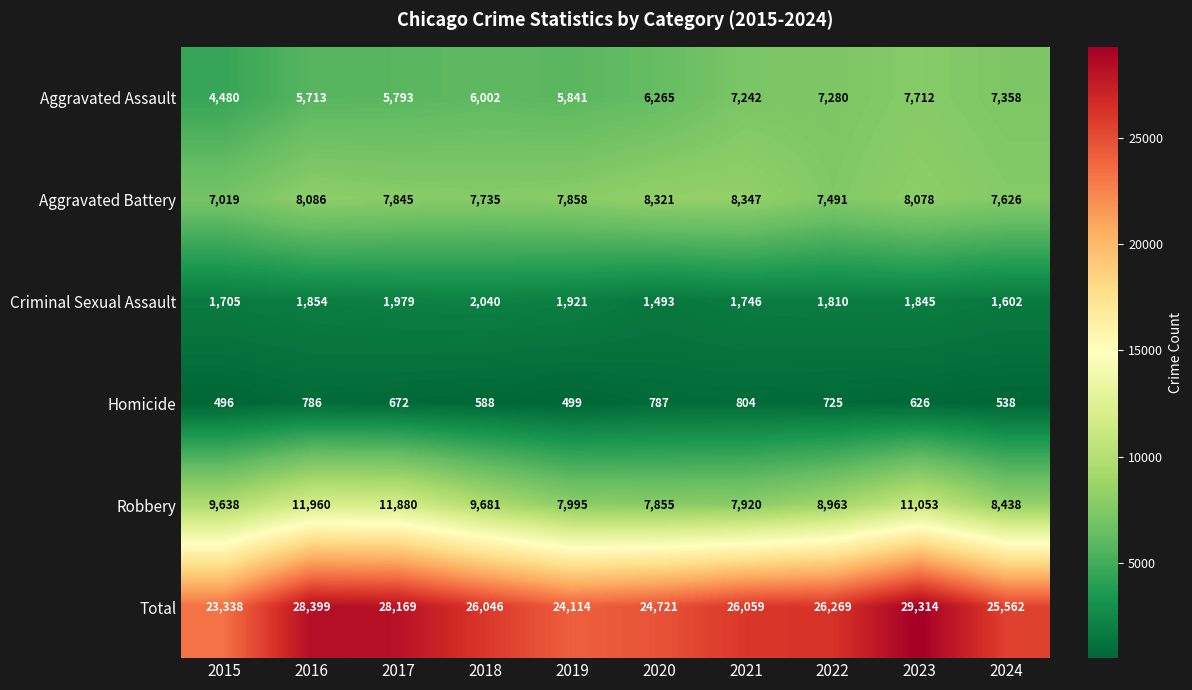

What is the difference between the maximum and minimum values in the Robbery series?

4105